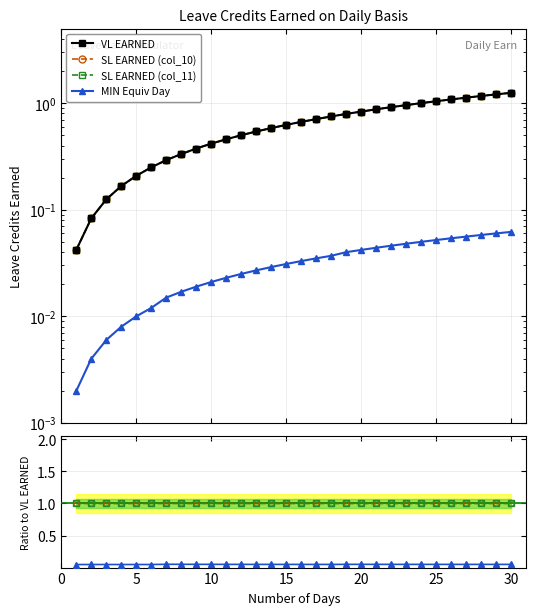

Is it true that VL EARNED equals 0.1 at 15?

False